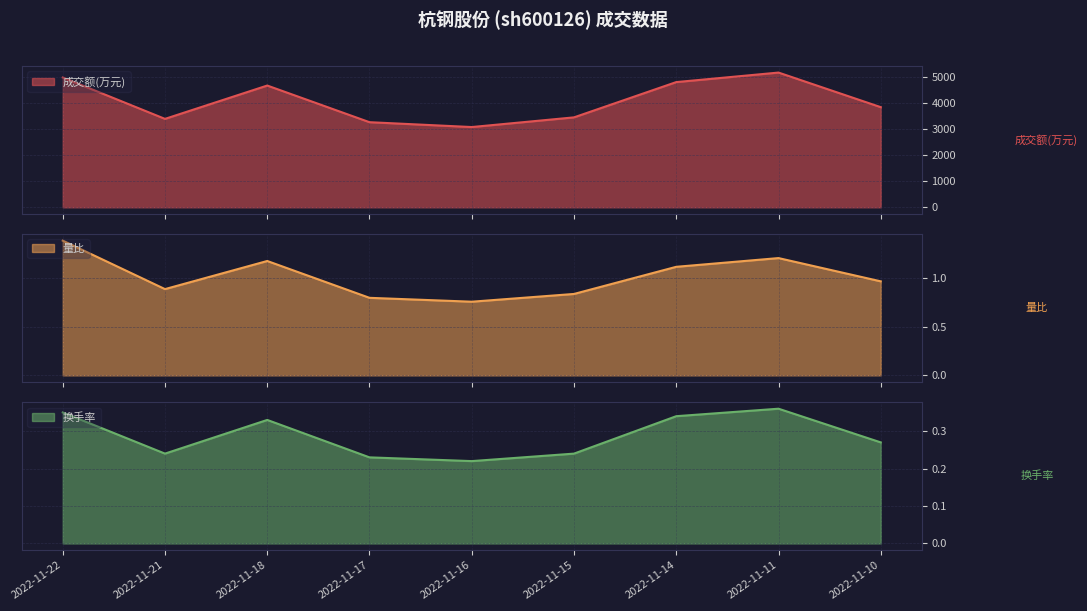

True or false: 量比 has a value of 1.2 at 2022-11-21.

False